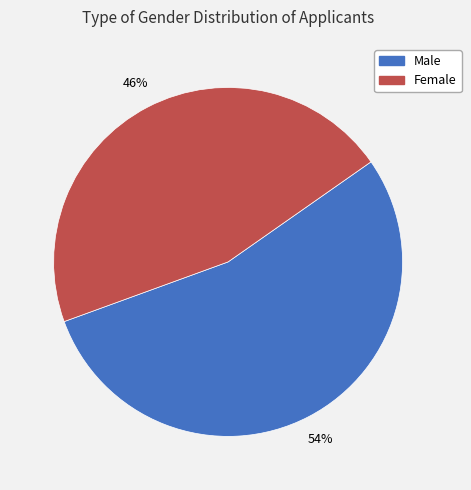

Which slice represents more than half of the pie?

Male